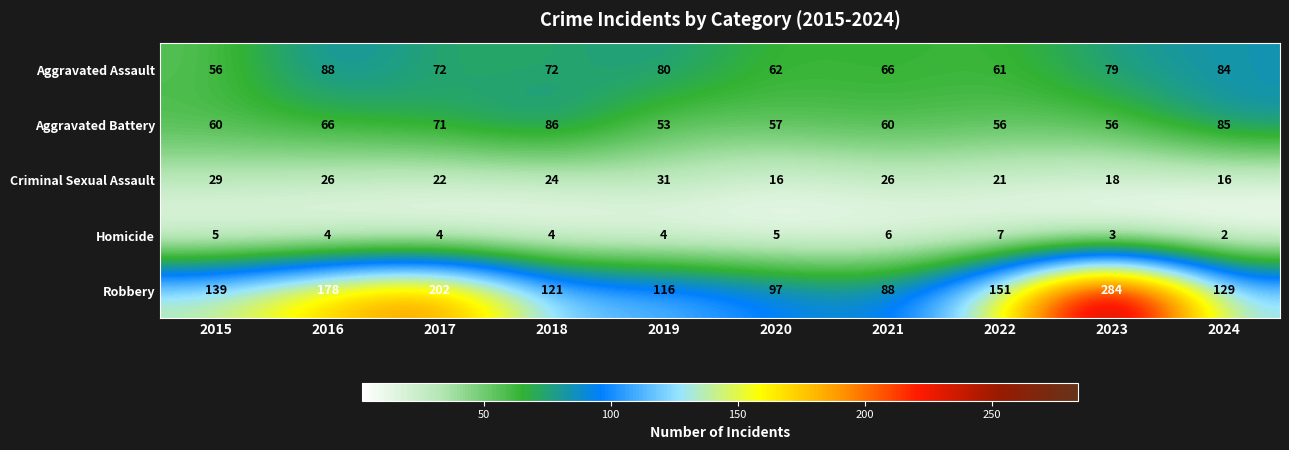

List the series in order of their peak value, lowest first.

Homicide, Criminal Sexual Assault, Aggravated Battery, Aggravated Assault, Robbery